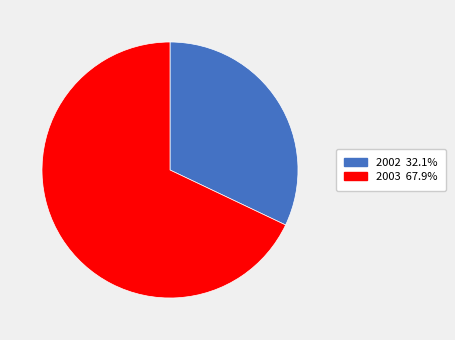

Is there any slice that represents more than half of the pie?

Yes